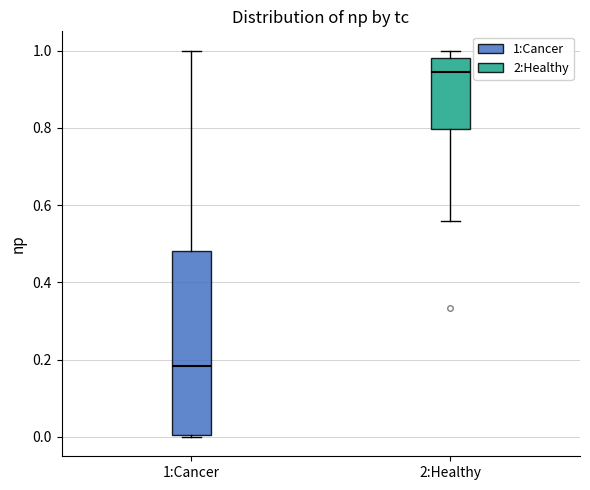

Which box has the lowest median line?

1:Cancer